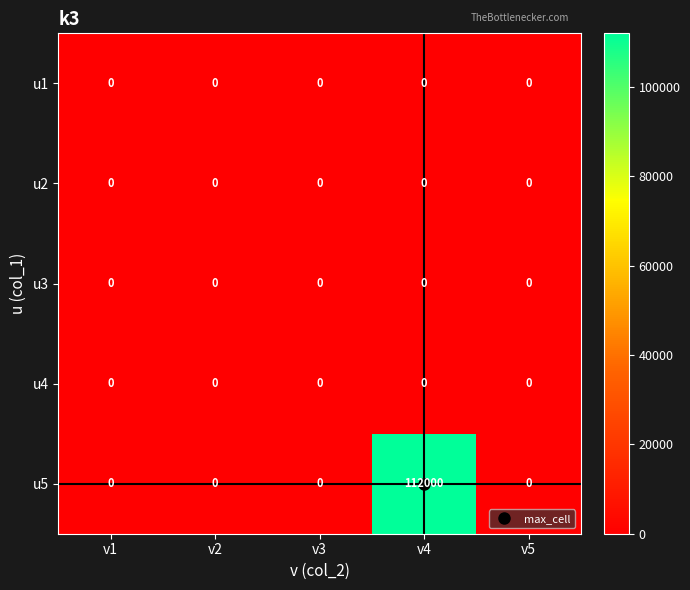

What is the maximum value shown in the chart?

112000